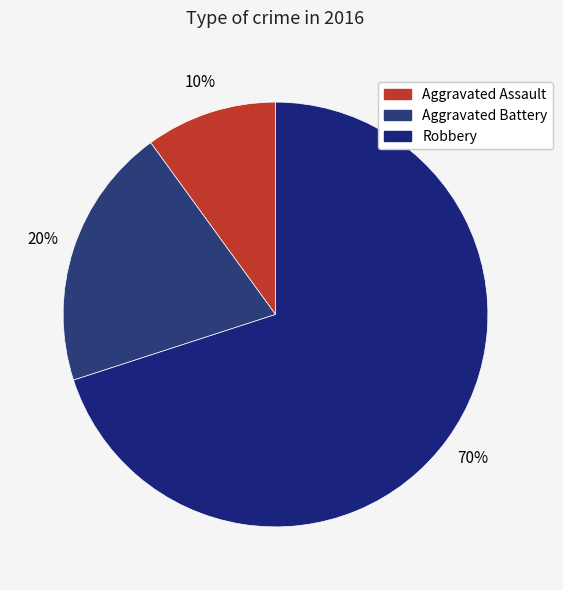

Which slice represents more than half of the pie?

Robbery